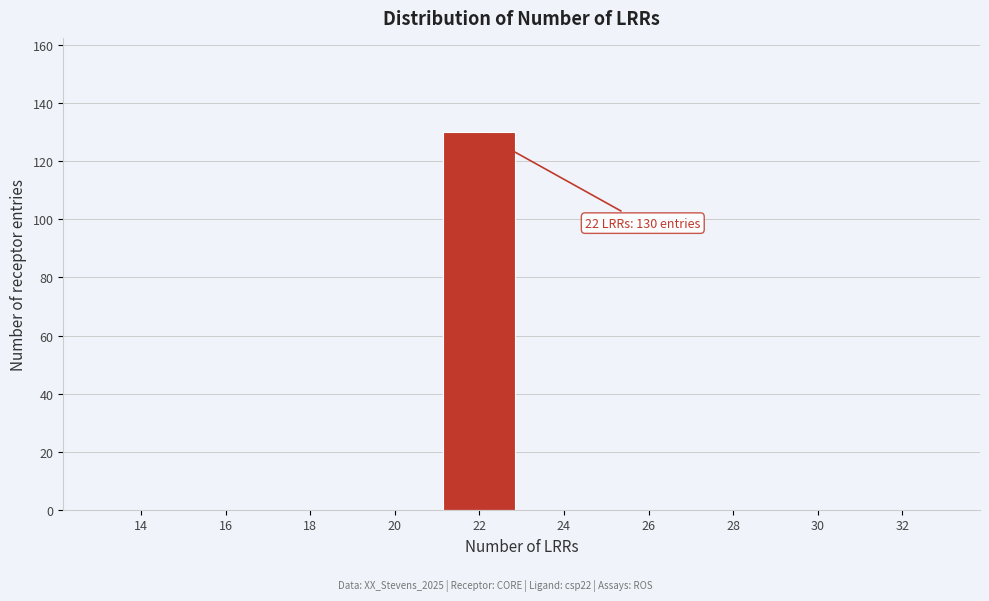

Reading left to right, what are all the values shown in this chart?

14=0	16=0	18=0	20=0	22=130	24=0	26=0	28=0	30=0	32=0